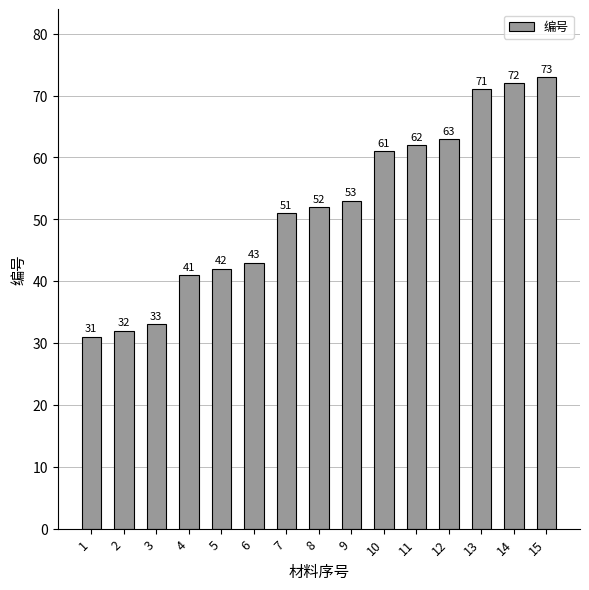

How many bars are there in total?

15